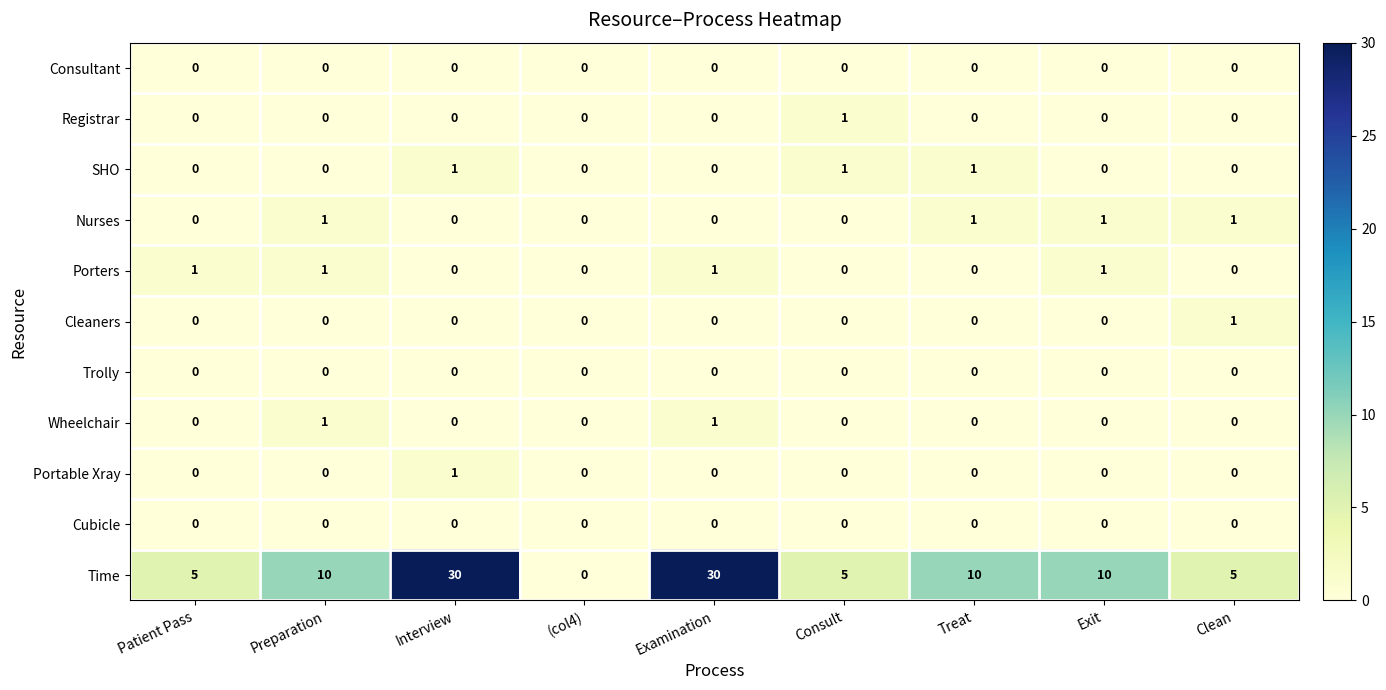

What is the total value across all series at Interview?

32